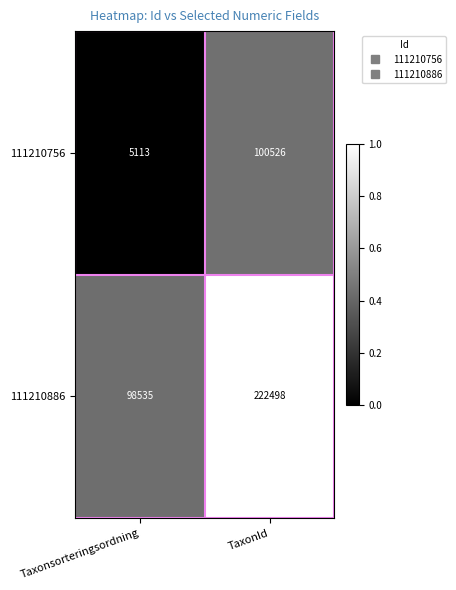

Which category has the lowest value across all series?

Taxonsorteringsordning